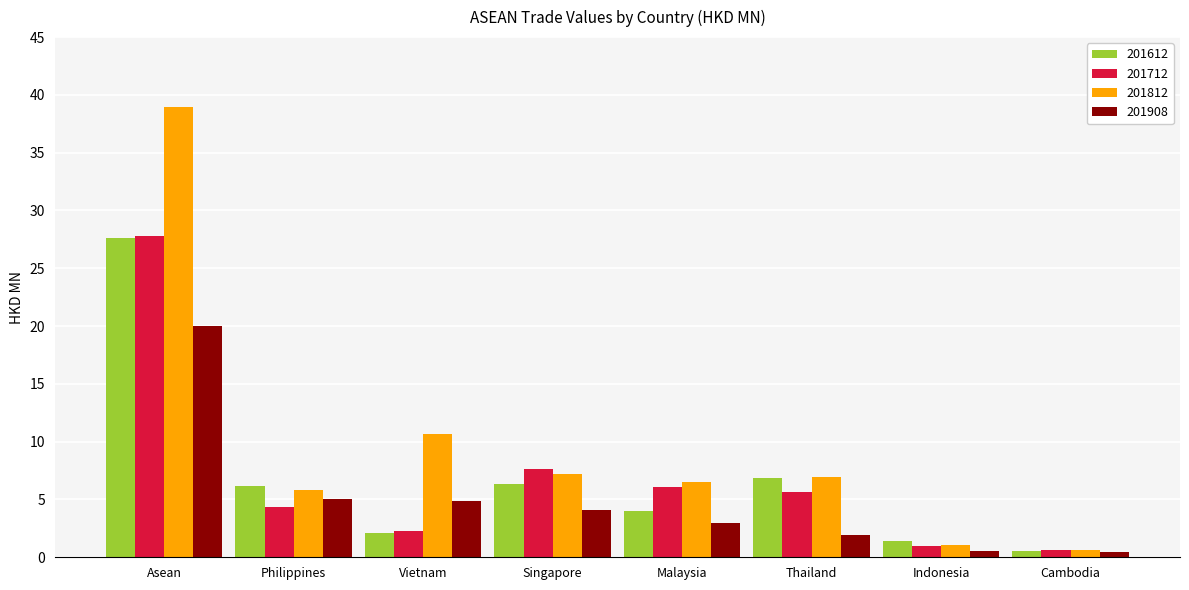

What is the difference between the second highest and second lowest values in the 201812 series?

9.6